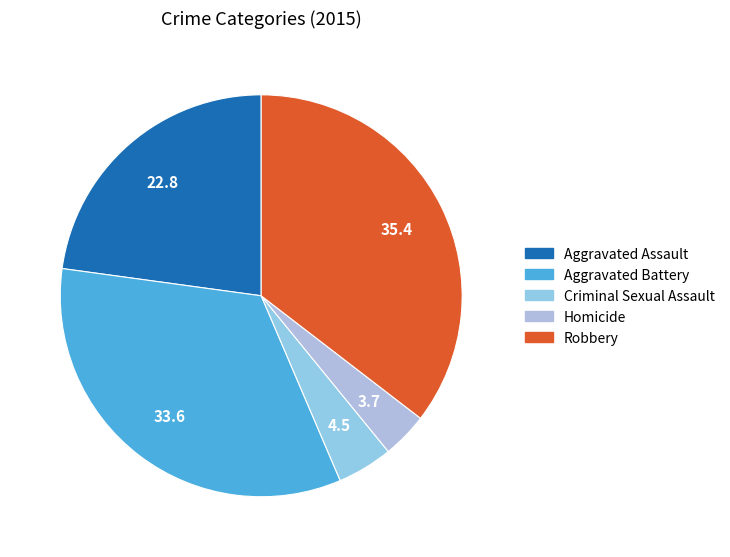

To the nearest percent, what portion does Homicide represent?

4%